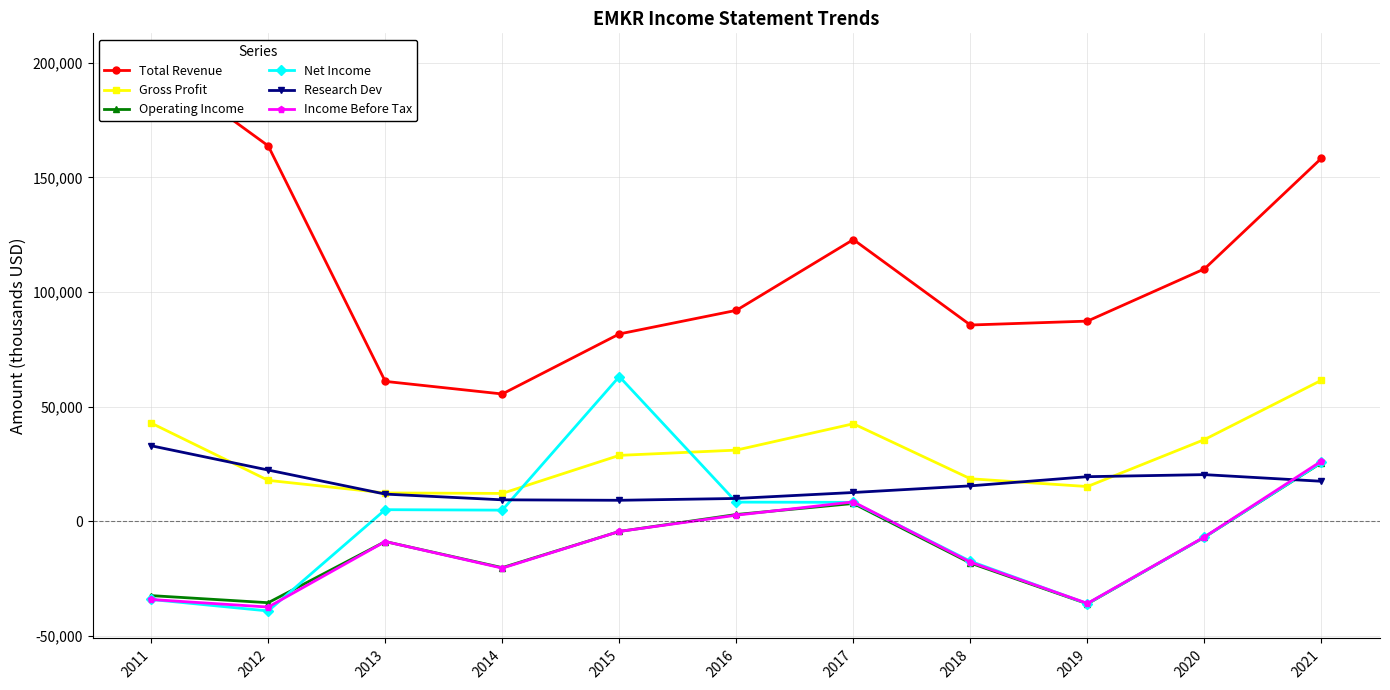

How many data points in Research Dev are above 15400?

5